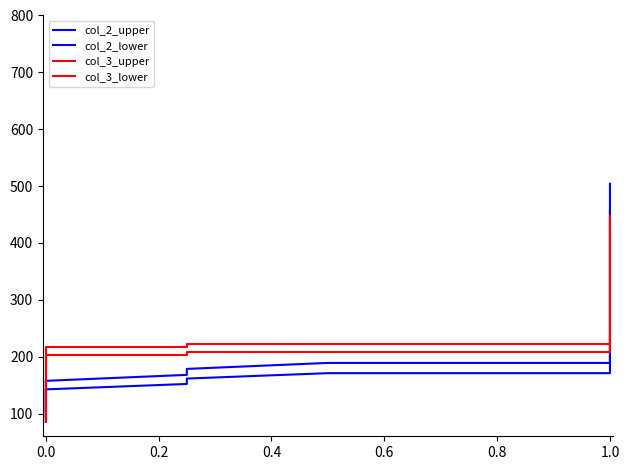

What is the sum of the col_3_lower values at 25 and 33?

688.7